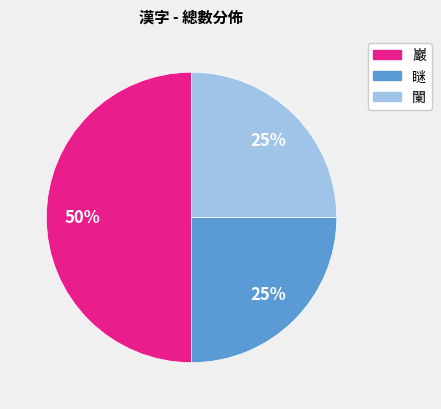

Is the sum of 巖 and 瞇 greater than half?

Yes